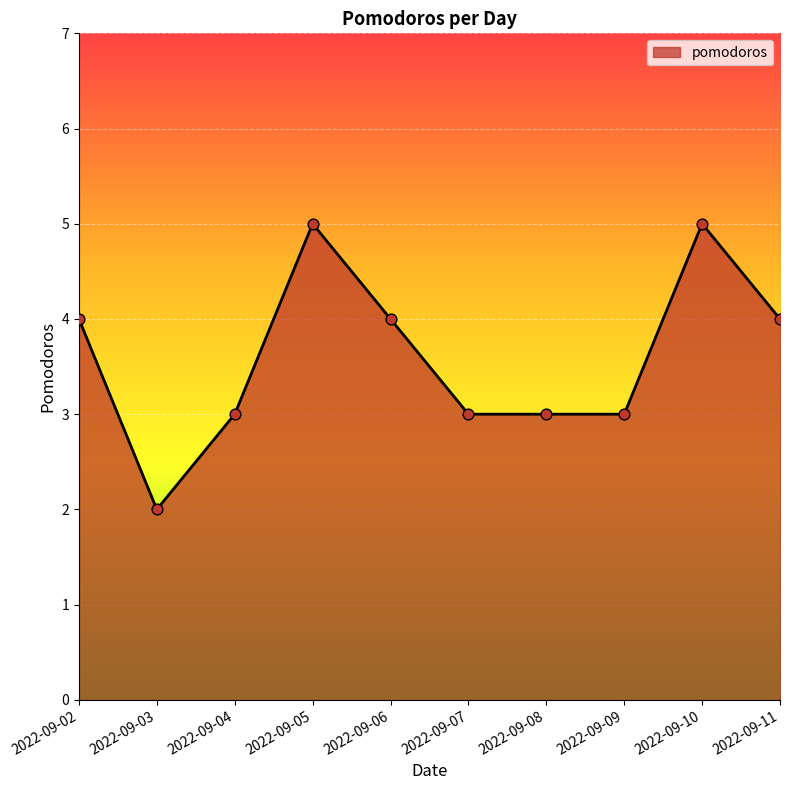

Approximately how many times larger is the value at 2022-09-04 compared to 2022-09-05?

0.6